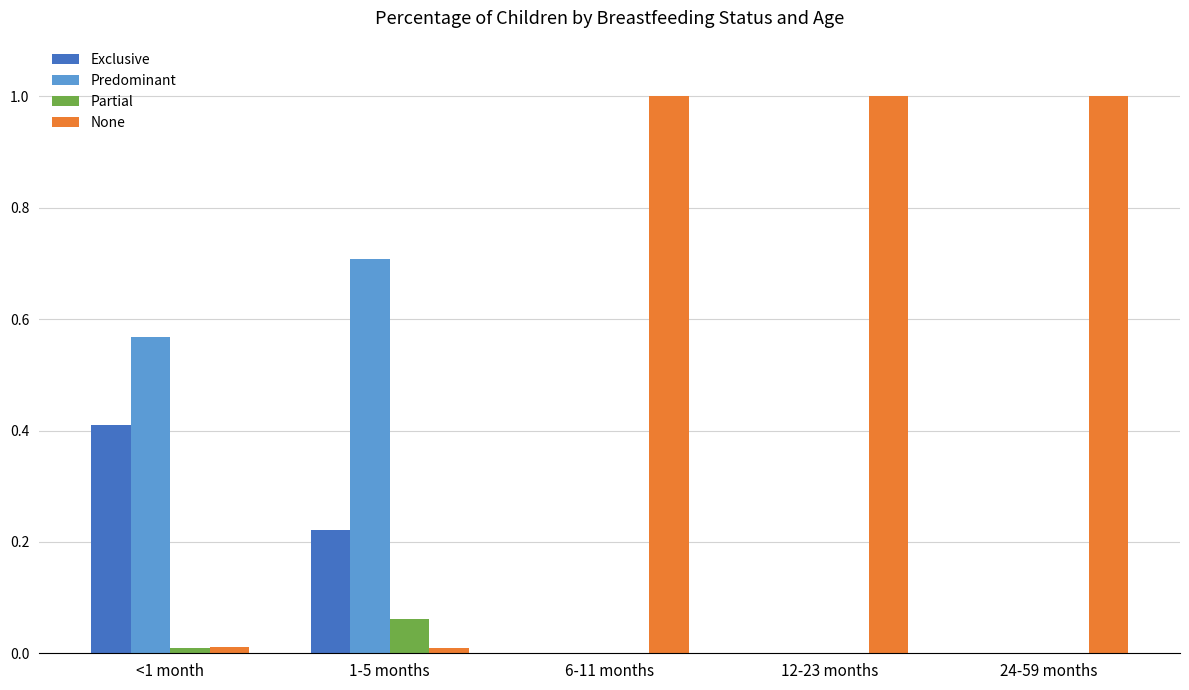

What is the highest value of the Exclusive series?

0.4